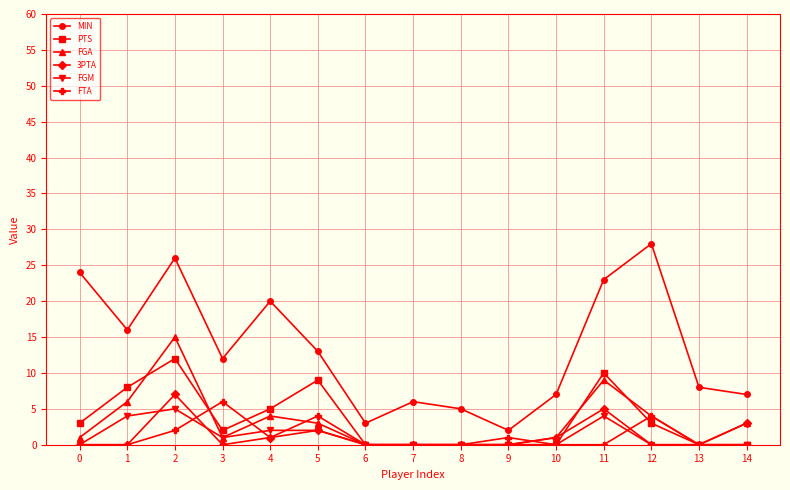

In MIN, how many points are higher than both neighbors (excluding endpoints)?

4